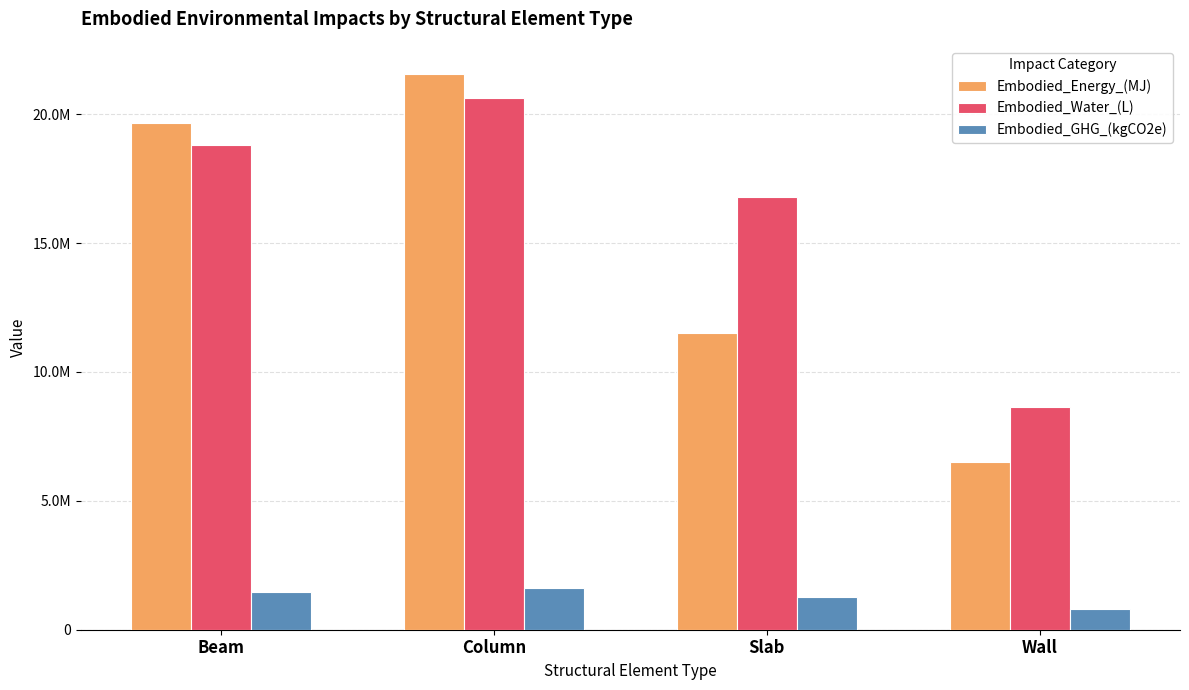

At which category is the sum across all series the highest?

Column